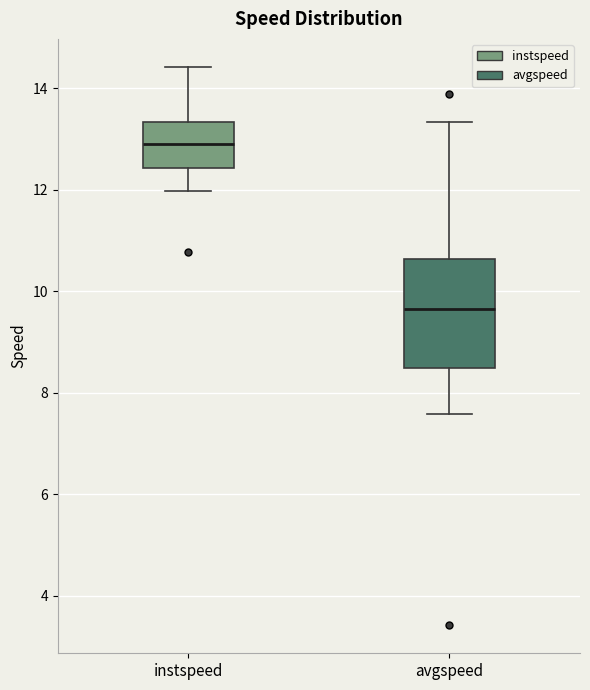

Reading left to right, read every box against the y-axis: the position of its median line, the range the box covers, and the ends of its whiskers. The values are not printed on the chart, so give them approximately, as read against the axis.

instspeed: median 12.8, box 12.4 to 13.4, whiskers 12.0 to 14.4
avgspeed: median 9.6, box 8.4 to 10.6, whiskers 7.6 to 13.4